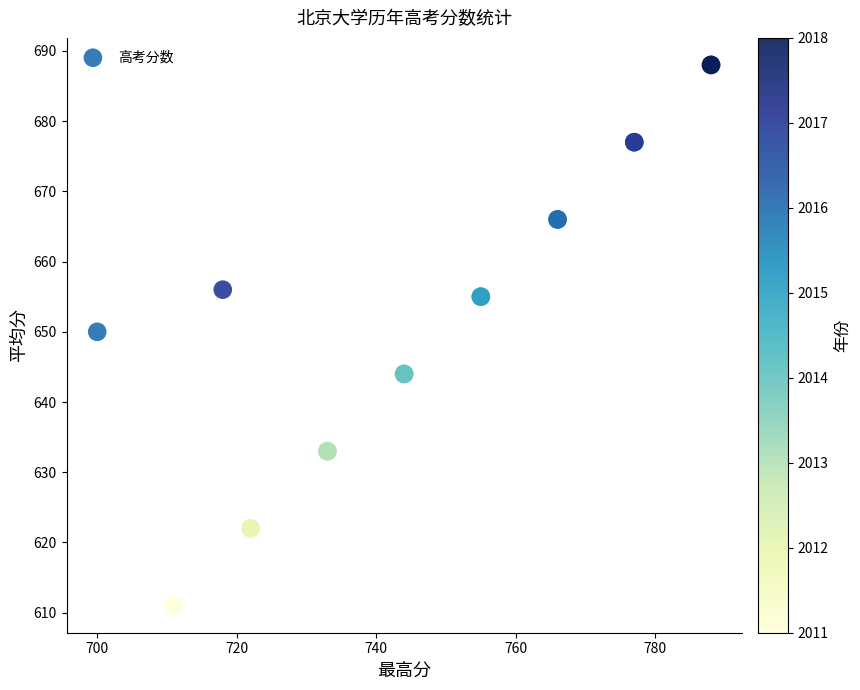

What Y value in the scatter plot is closest to 649?

650